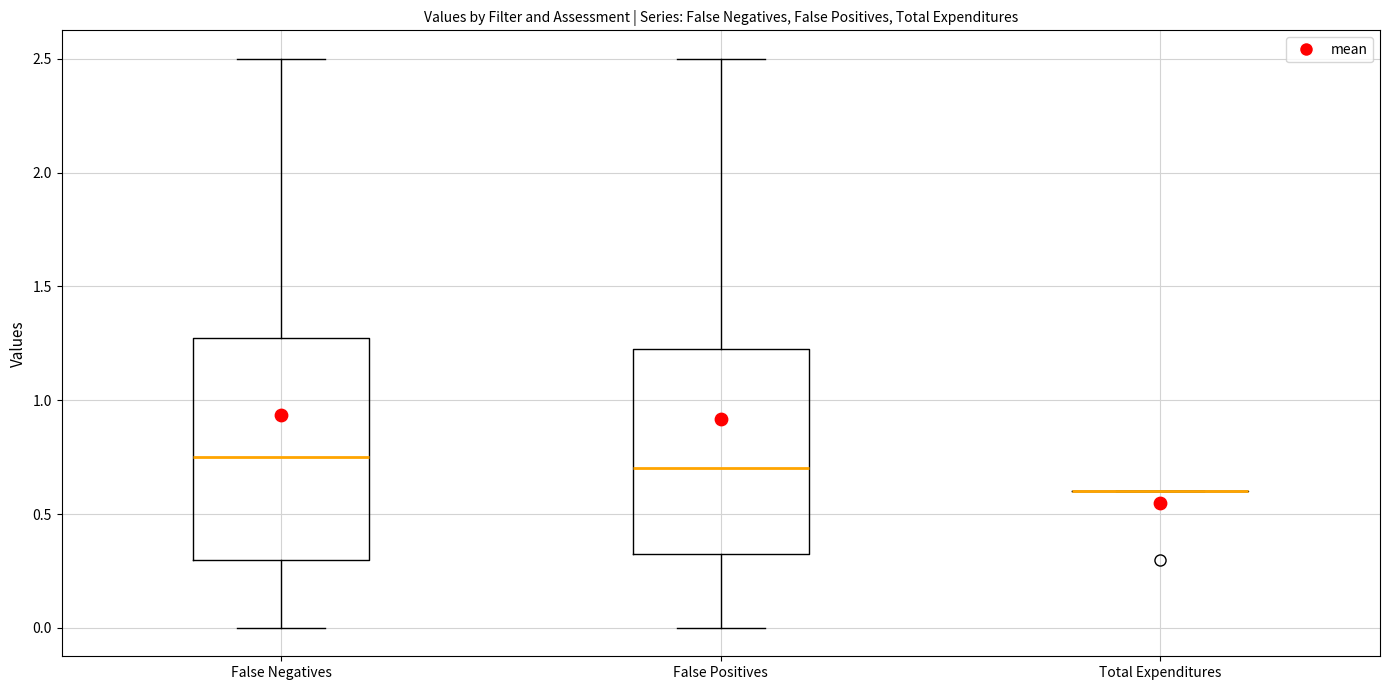

Reading left to right, transcribe this box plot: for each box, give where its median line is, the range the box spans, and where its two whiskers end, as read against the y-axis. The values are not printed on the chart, so give them approximately, as read against the axis.

False Negatives: median 0.75, box 0.30 to 1.30, whiskers 0.00 to 2.50
False Positives: median 0.70, box 0.35 to 1.25, whiskers 0.00 to 2.50
Total Expenditures: box collapsed to a line at 0.60, whiskers 0.60 to 0.60